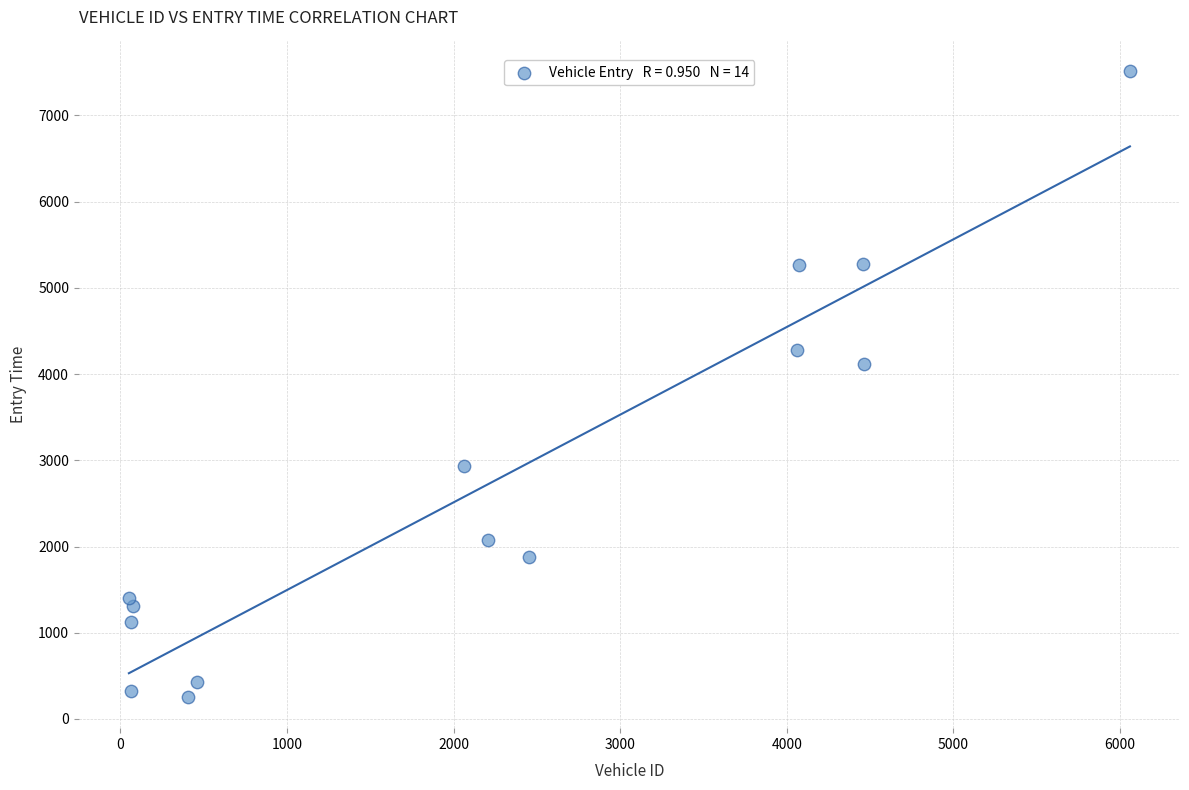

What is the range of X values (max minus min)?

6008.0